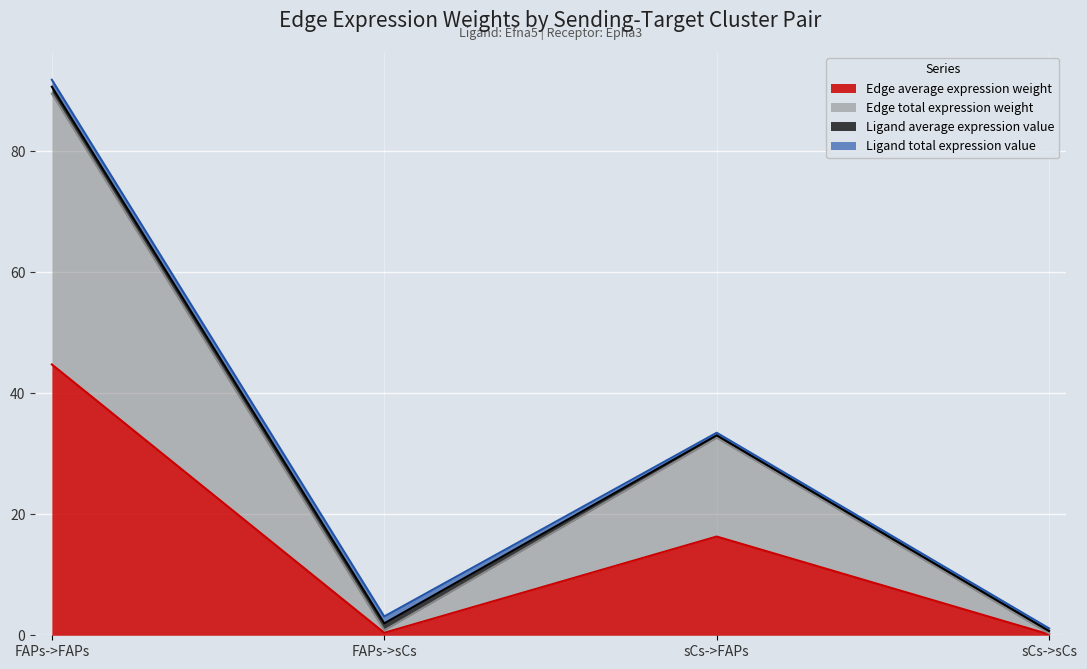

Which category has the lowest value in the Edge total expression weight series?

sCs->sCs